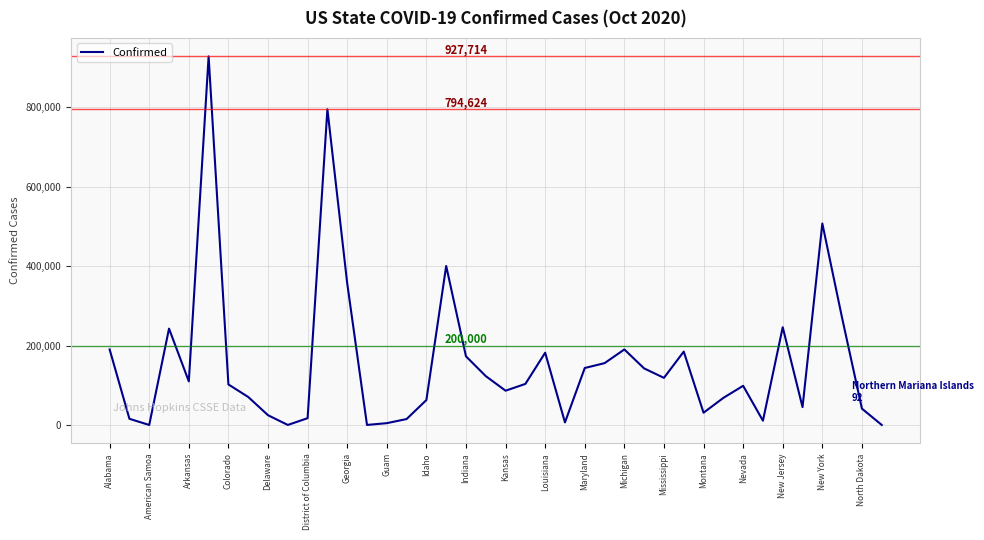

What is the maximum value shown in the chart?

927714